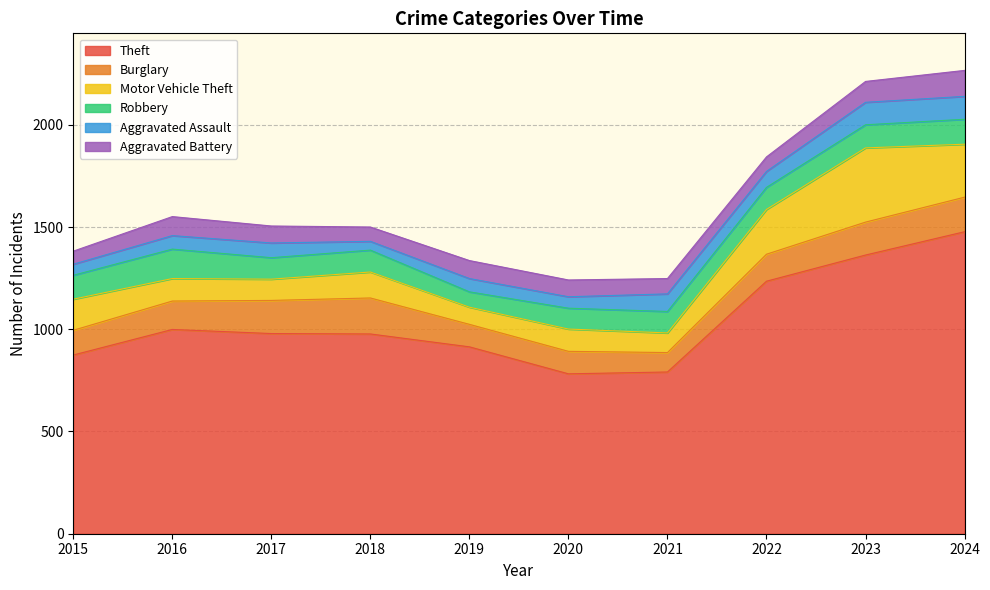

At which label does Motor Vehicle Theft reach its minimum?

2019